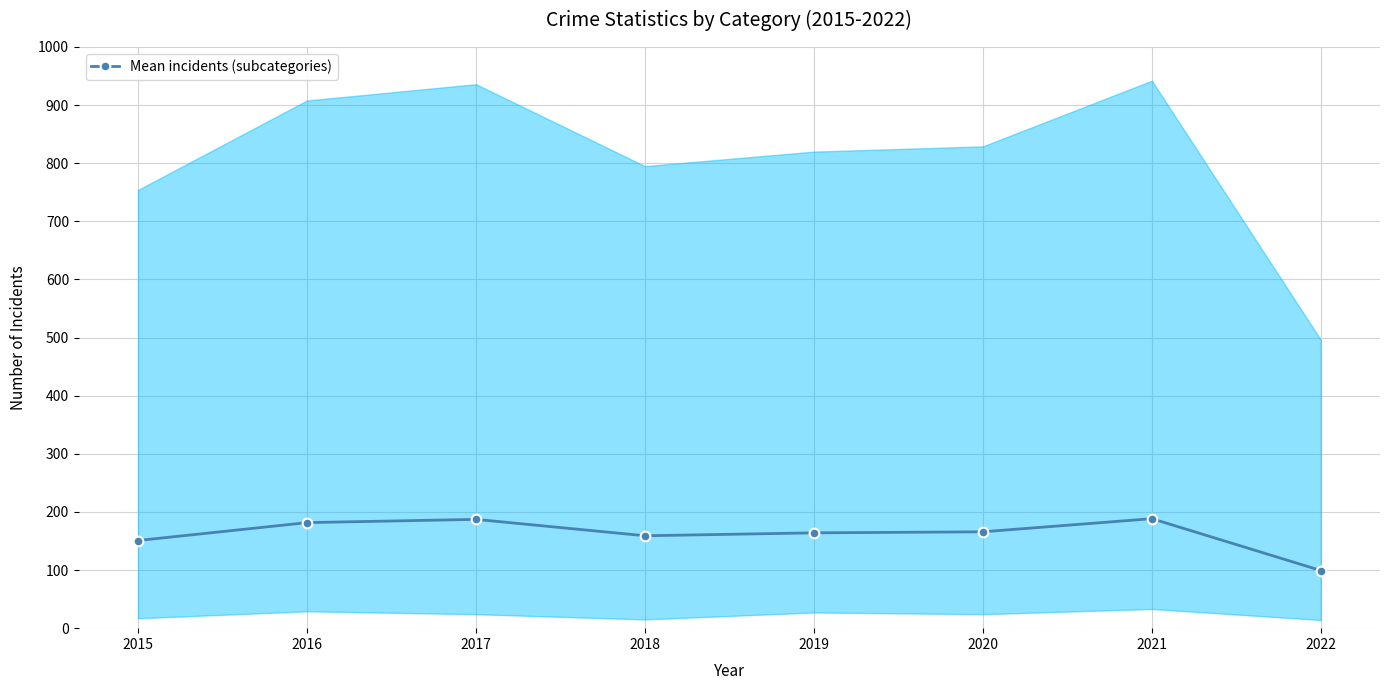

List the labels in order of value, largest first.

2021, 2017, 2016, 2020, 2019, 2018, 2015, 2022